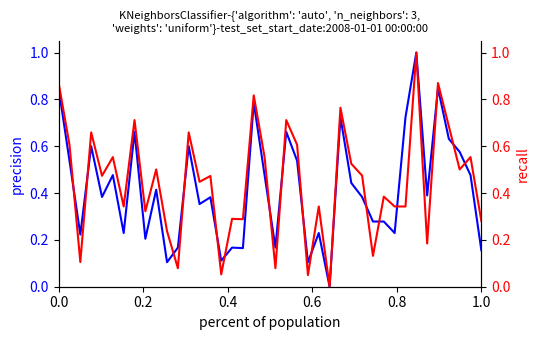

Does the chart have visible grid lines?

No